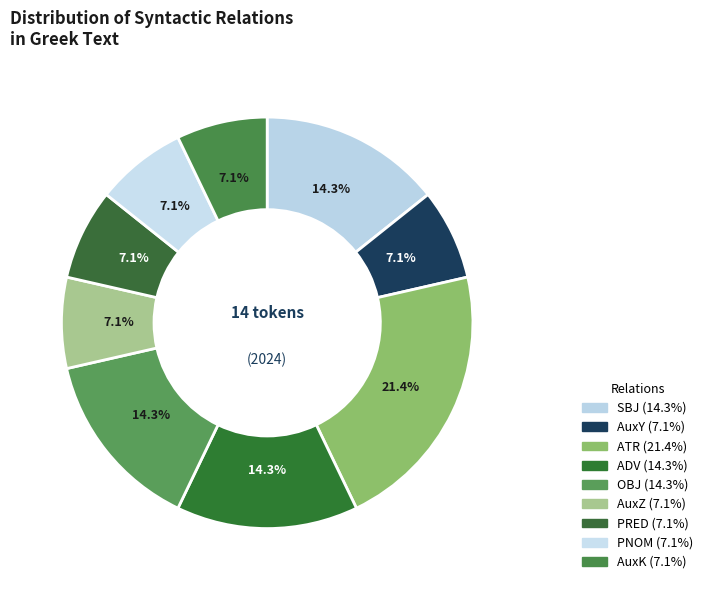

Count the number of slices in the pie.

9